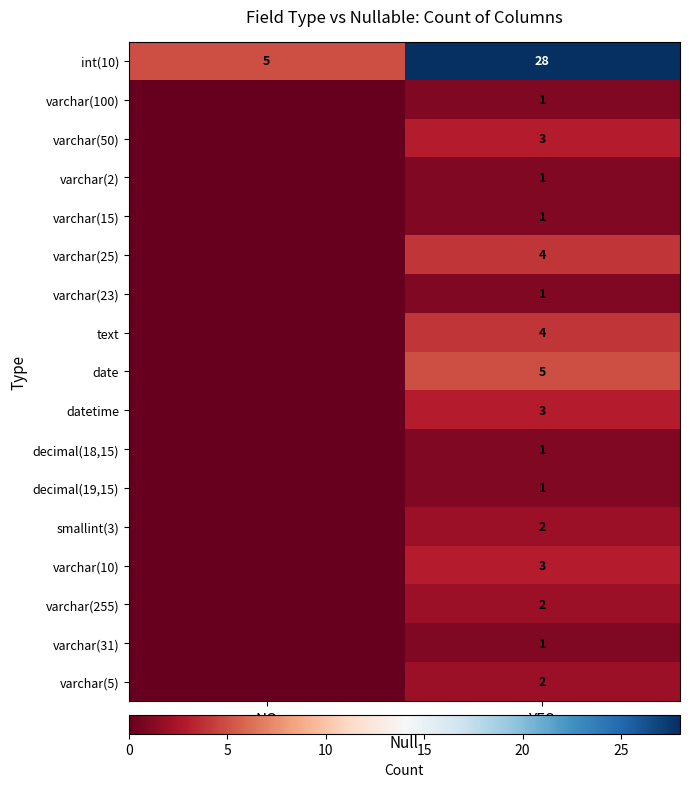

At which category does the chart reach its peak across all series?

YES